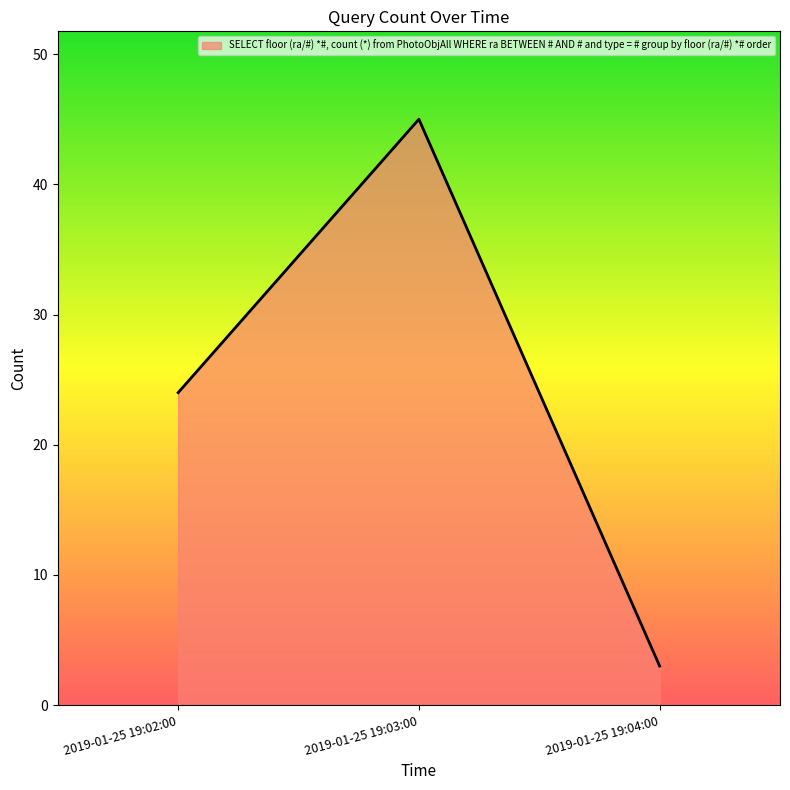

Rank the categories by value from lowest to highest.

2019-01-25 19:04:00, 2019-01-25 19:02:00, 2019-01-25 19:03:00